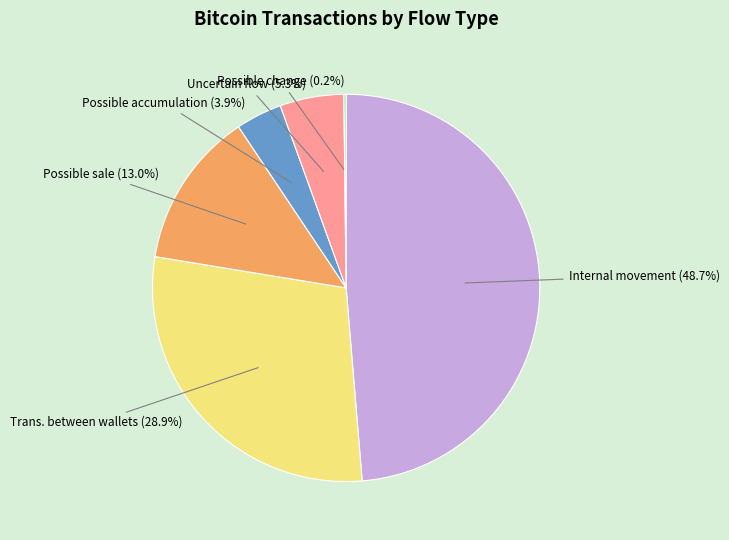

Is there any slice that represents more than half of the pie?

No